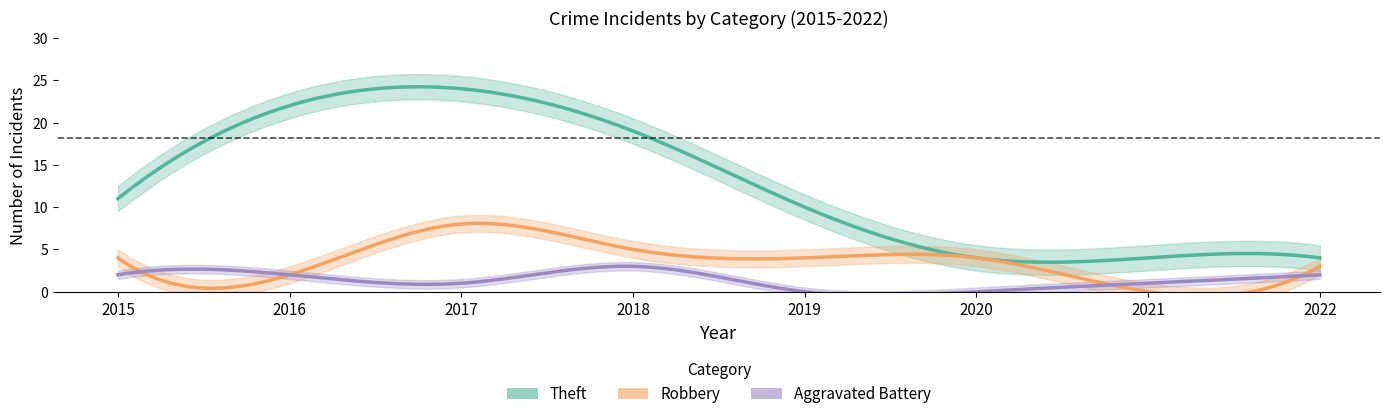

Reading left to right, list all the values displayed in this chart.

Theft: 2015=11	2016=22	2017=24	2018=19	2019=10	2020=4	2021=4	2022=4
Robbery: 2015=4	2016=2	2017=8	2018=5	2019=4	2020=4	2021=0	2022=3
Aggravated Battery: 2015=2	2016=2	2017=1	2018=3	2019=0	2020=0	2021=1	2022=2
Total: 2015=17	2016=27	2017=35	2018=28	2019=15	2020=9	2021=5	2022=9